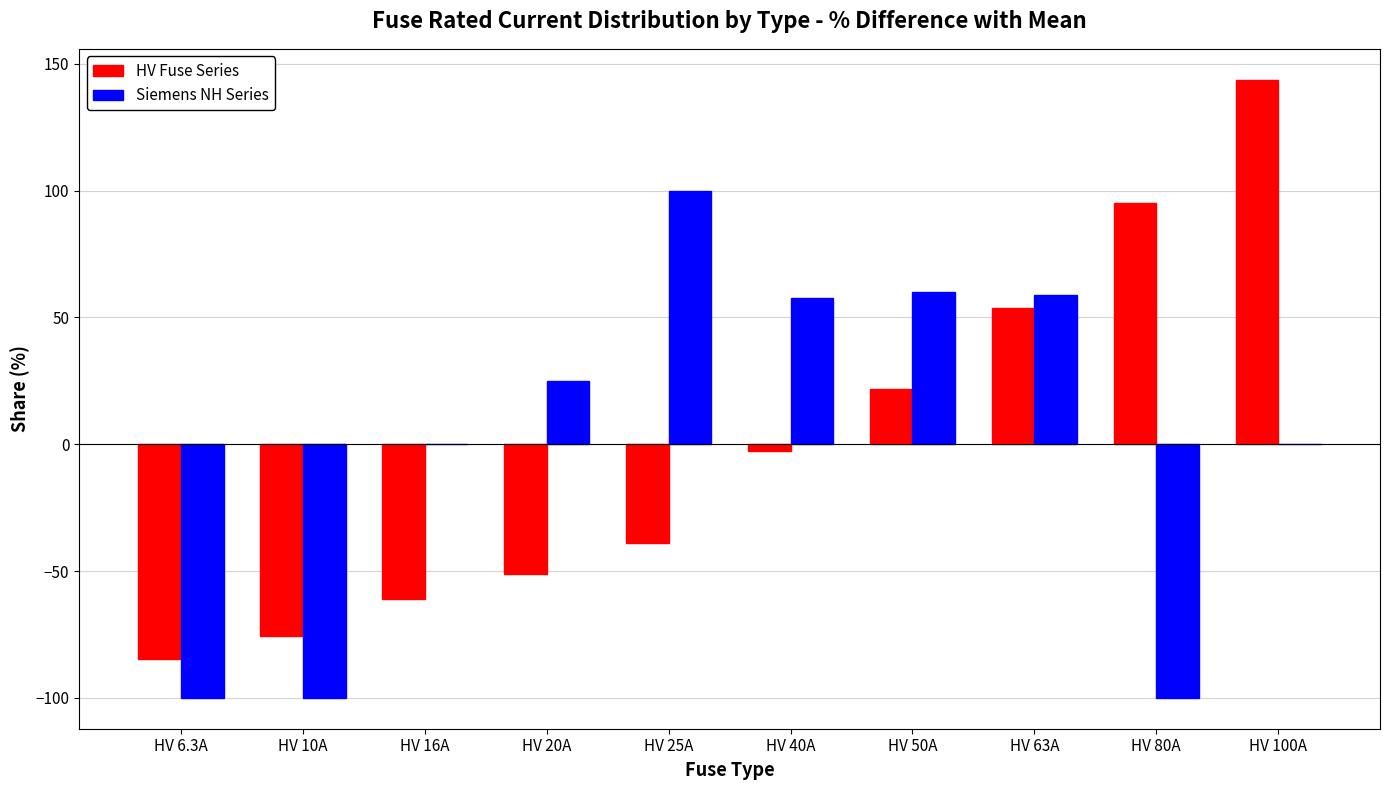

What is the total value across all series at HV 50A?

81.9